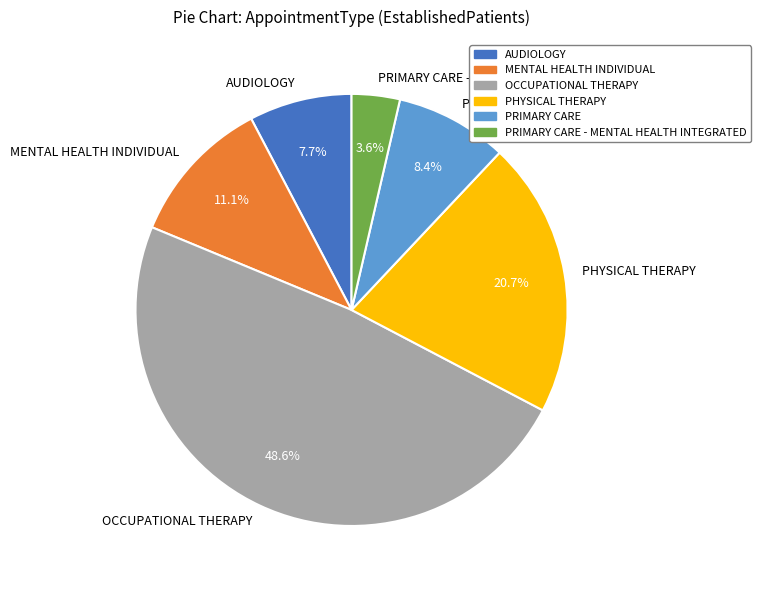

Which has a higher value, AUDIOLOGY or PRIMARY CARE?

PRIMARY CARE